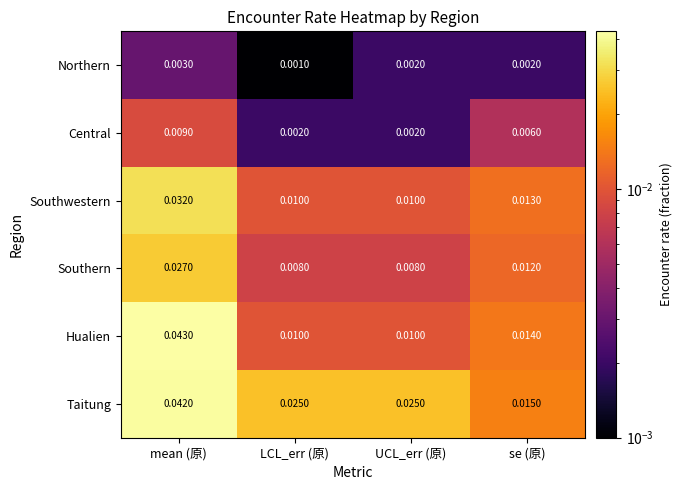

At which category does the chart reach its peak across all series?

mean (原)